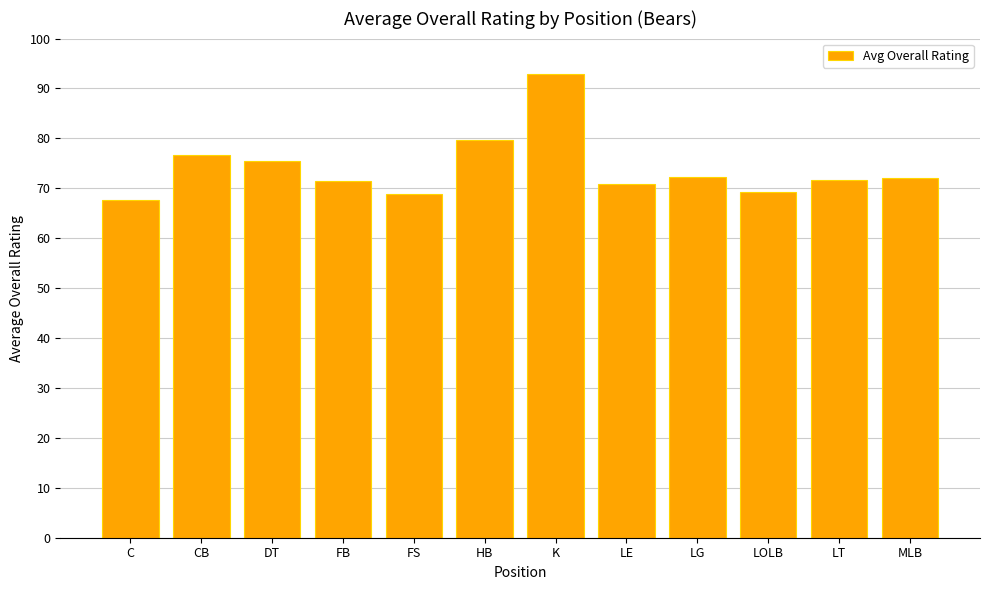

Which label corresponds to the smallest value in the chart?

C